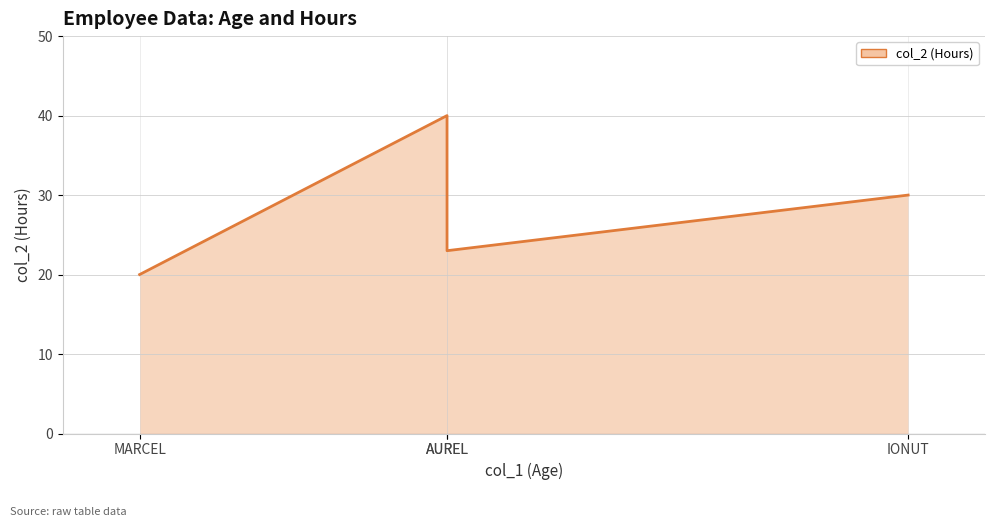

How many points are higher than both their immediate neighbors (excluding endpoints)?

1